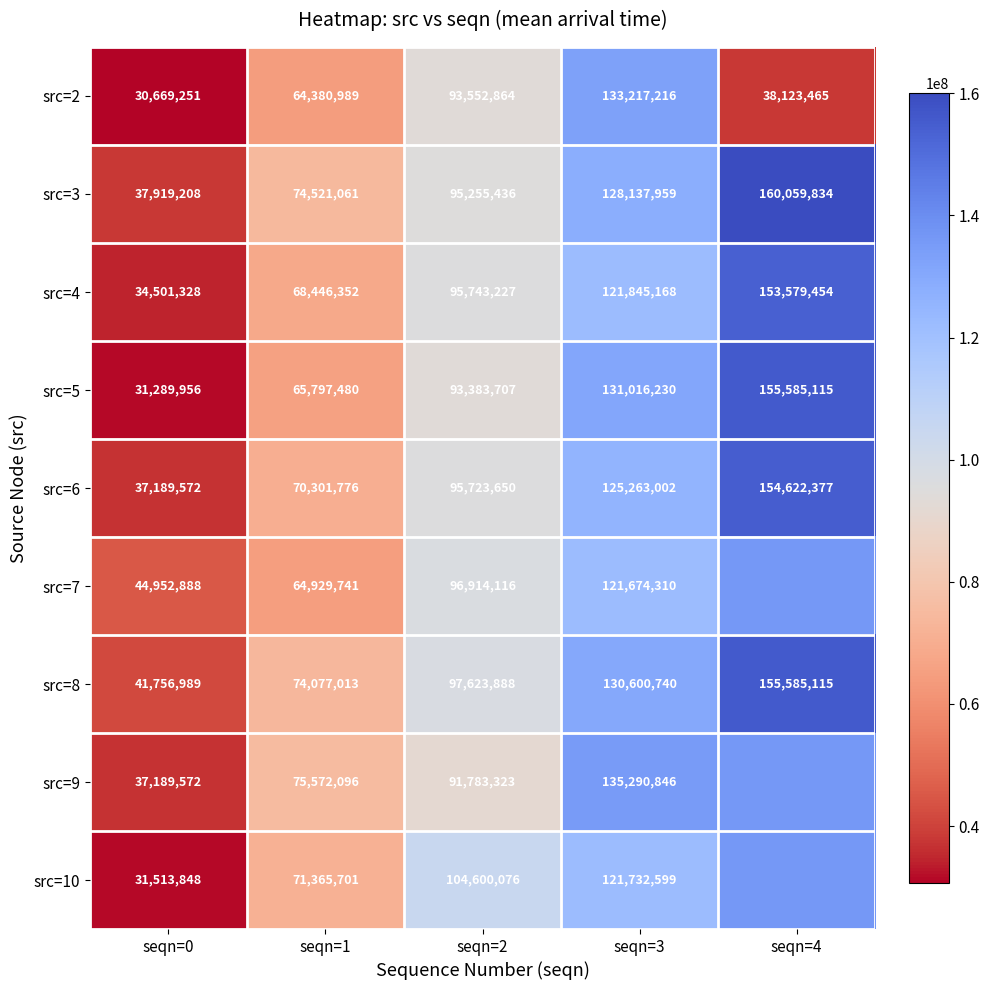

Which has a higher value, seqn=0 or seqn=3?

seqn=3